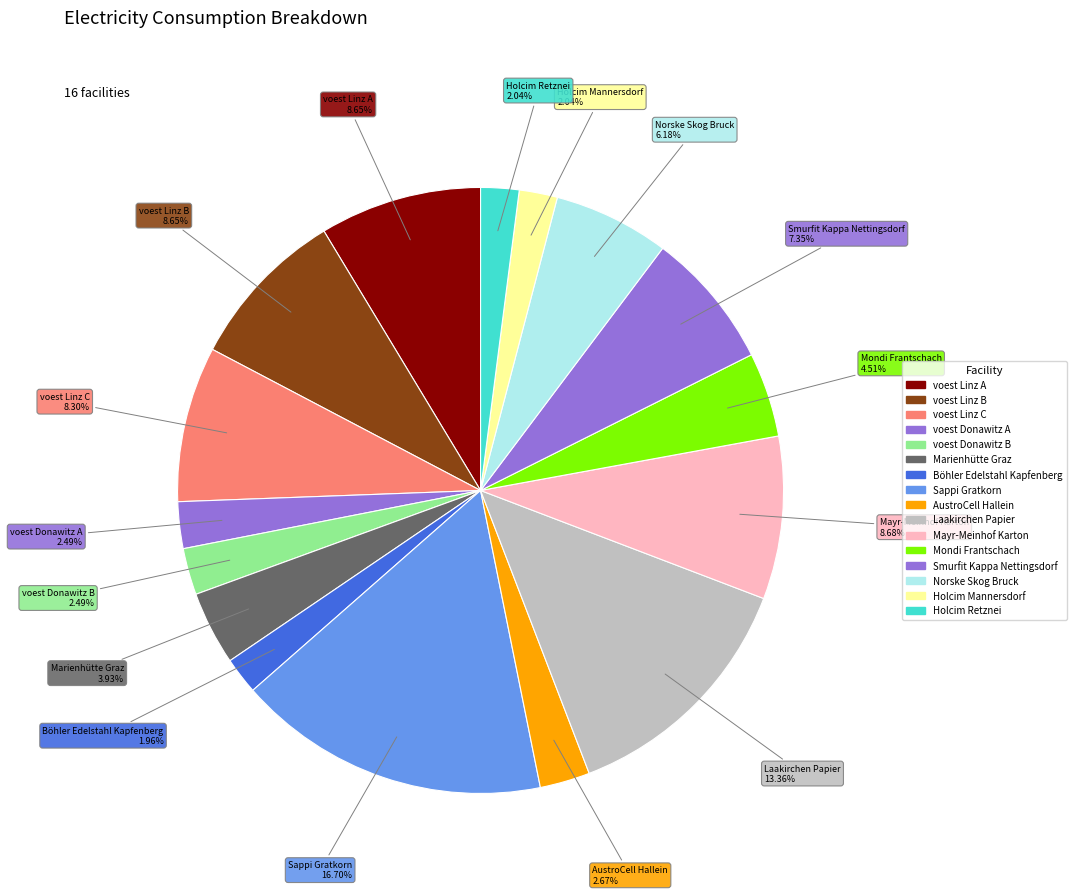

What portion of the pie excludes Marienhütte Graz?

96.1%